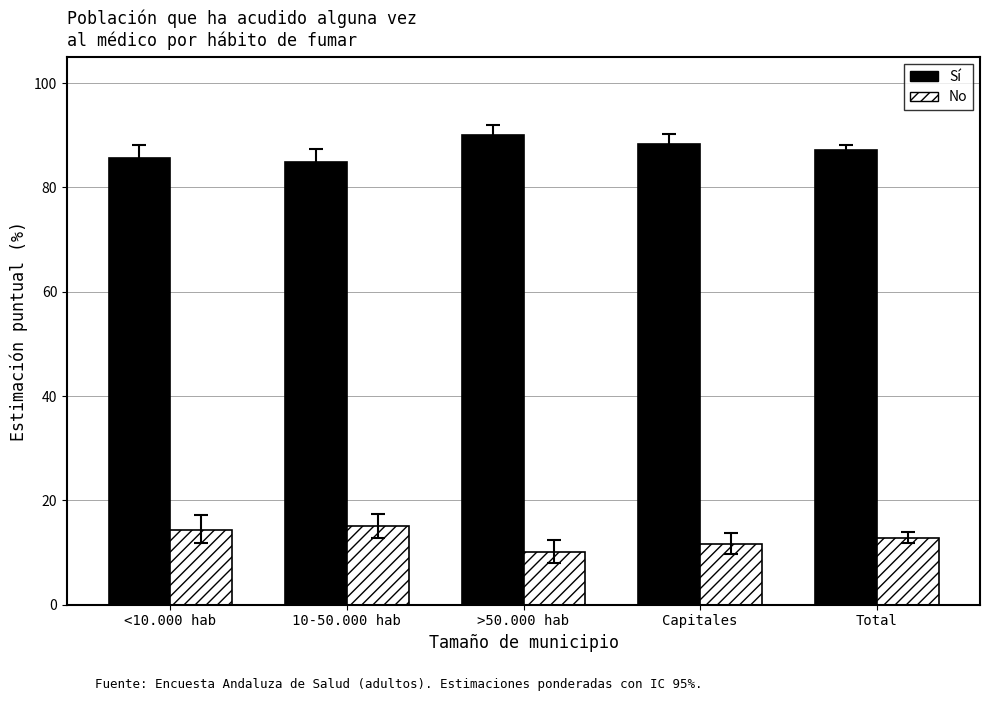

Rank the series by their average value, from lowest to highest.

No, Sí